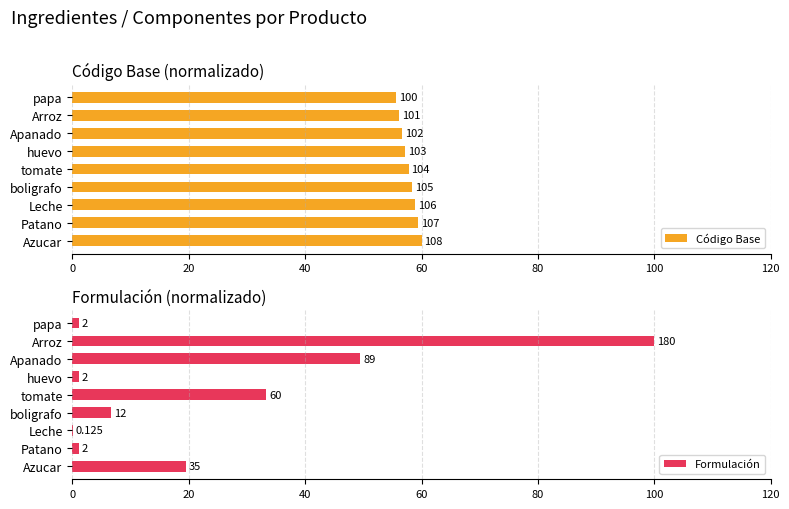

What is the difference between the highest and lowest values at Patano?

58.3